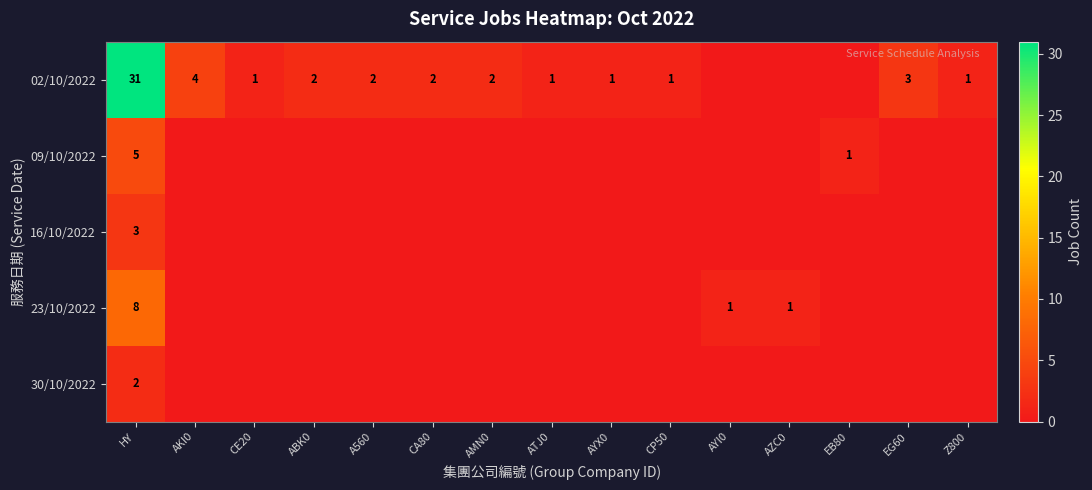

What is the sum of the 23/10/2022 values at HY and AYI0?

9